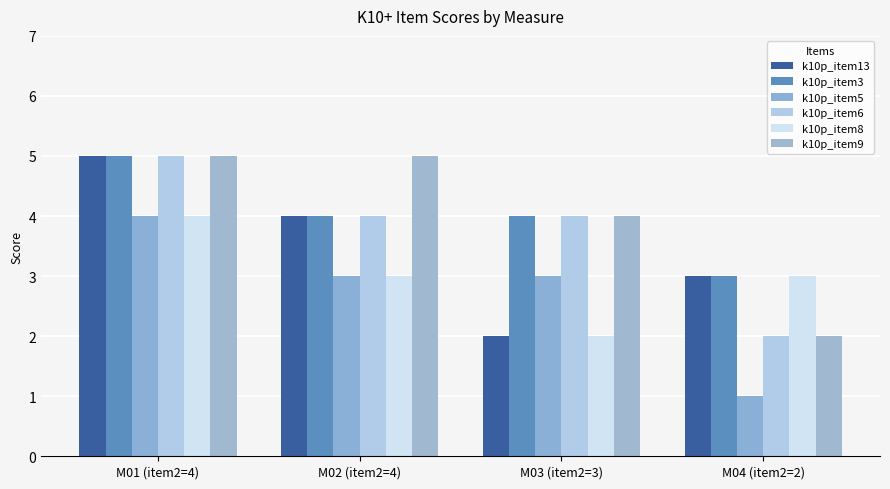

What value does the k10p_item6 series have at M01 (item2=4)?

5